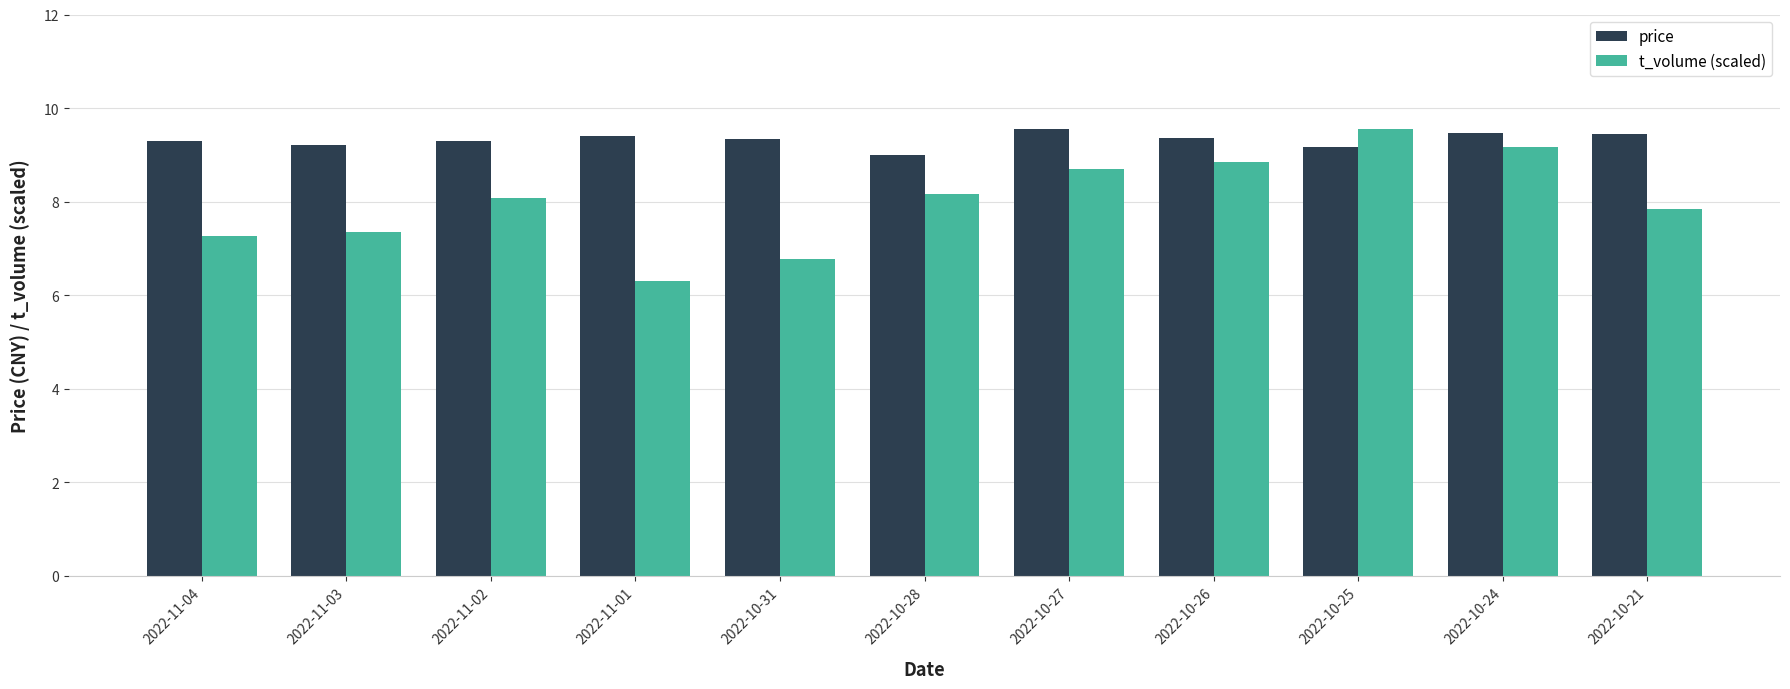

Which series has the largest total across all categories?

price